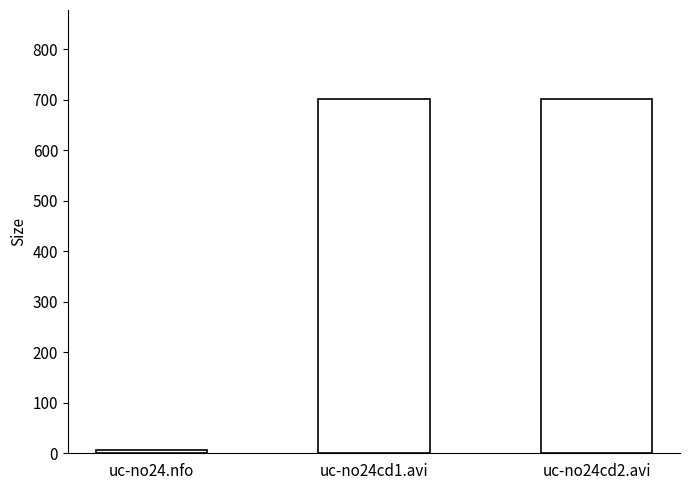

Which category has the lowest value across all series?

uc-no24.nfo